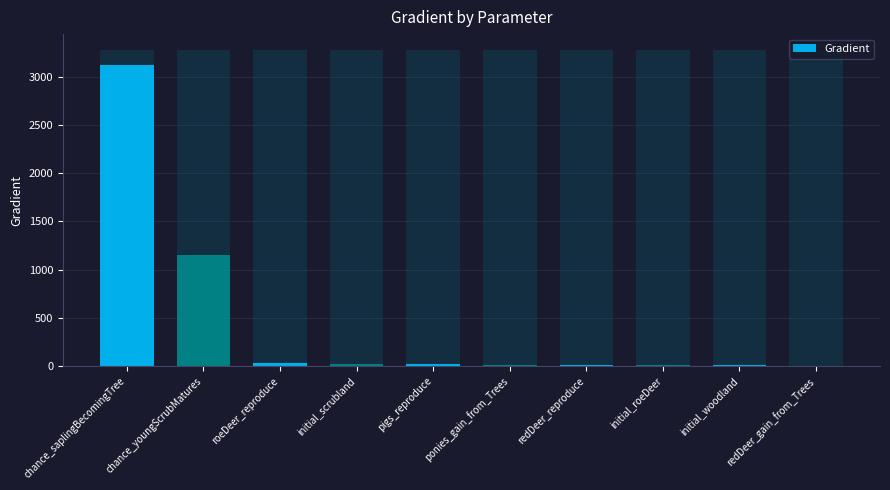

List the labels in order of value, smallest first.

redDeer_gain_from_Trees, initial_woodland, initial_roeDeer, redDeer_reproduce, ponies_gain_from_Trees, pigs_reproduce, initial_scrubland, roeDeer_reproduce, chance_youngScrubMatures, chance_saplingBecomingTree